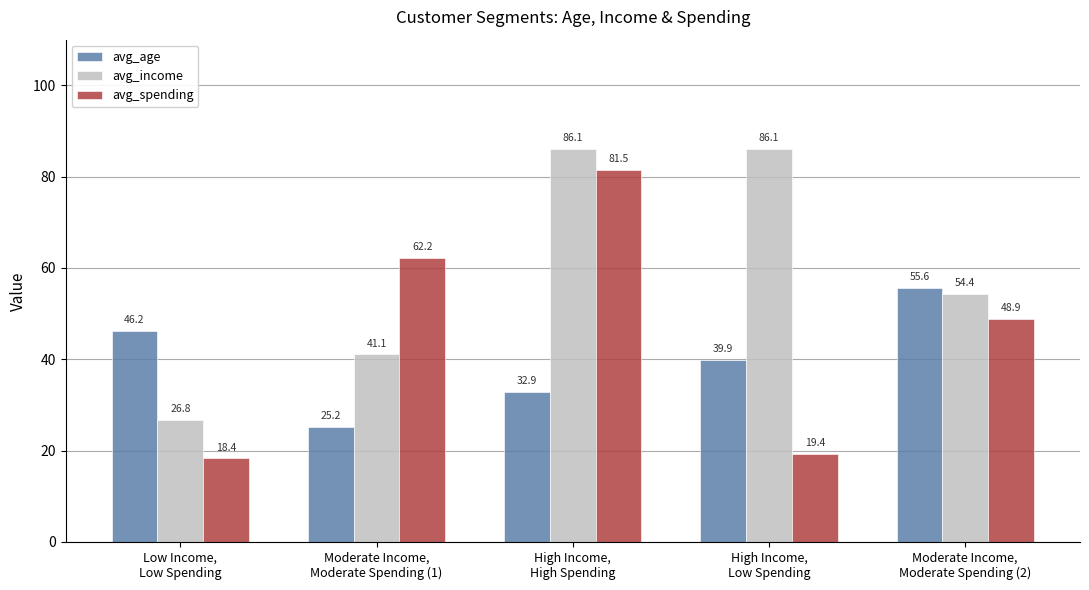

What are all the series names shown in the legend?

avg_age, avg_income, avg_spending